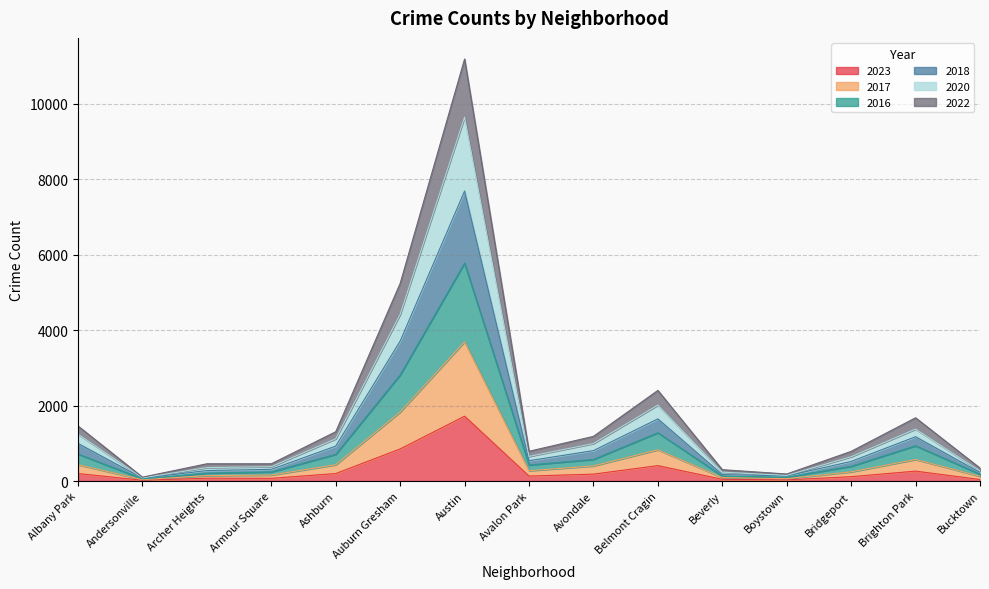

At which category is the sum across all series the highest?

Austin